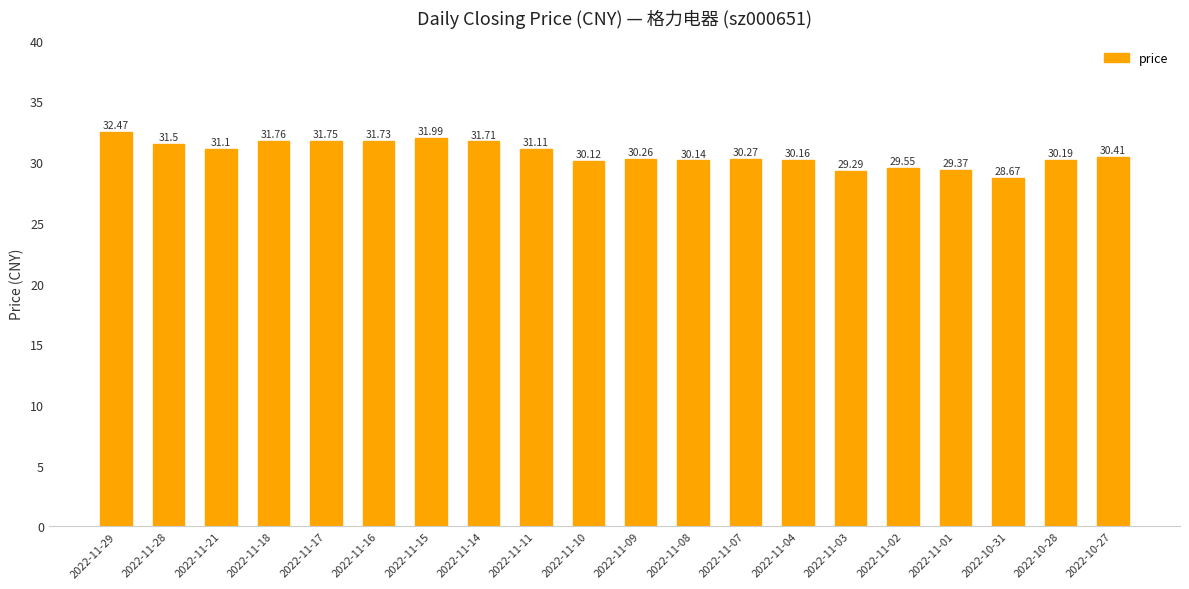

What value does the data have at 2022-10-27?

30.4